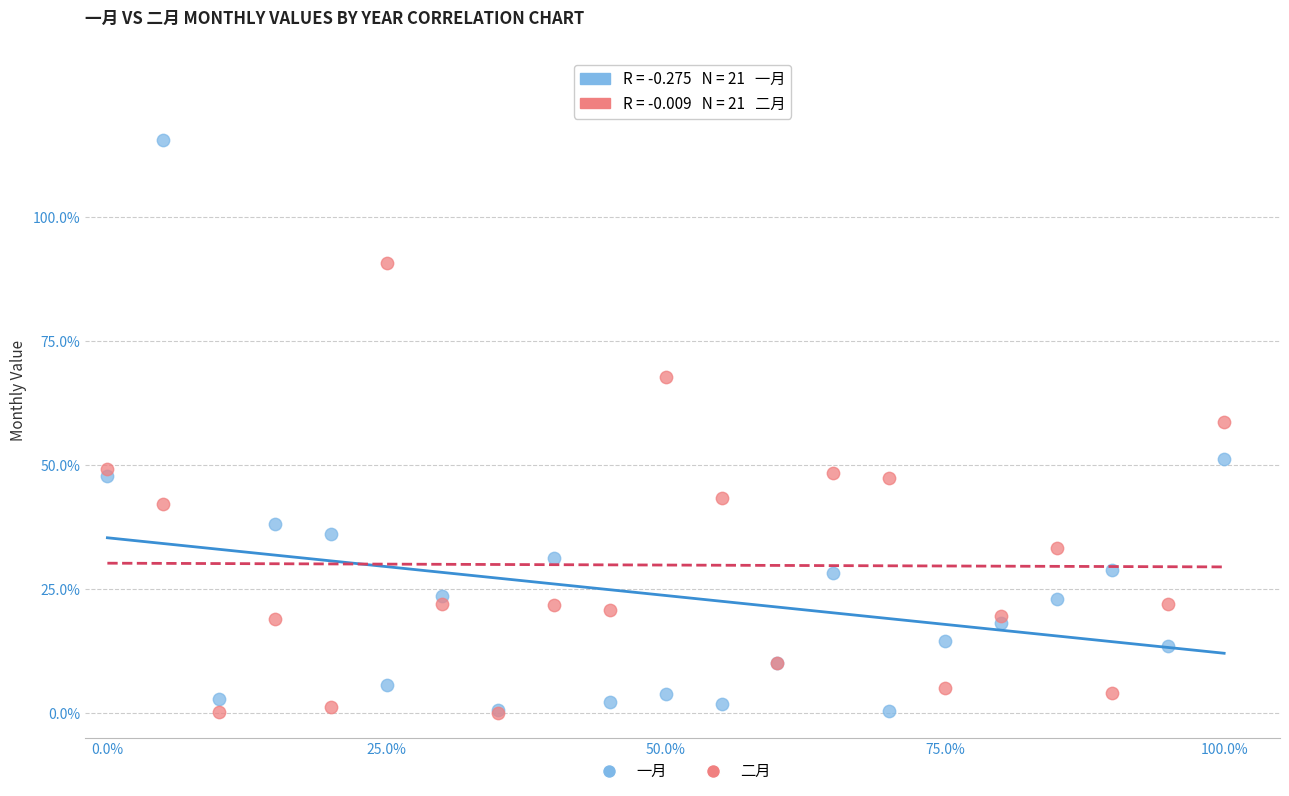

Which series has the widest spread of Y values?

一月